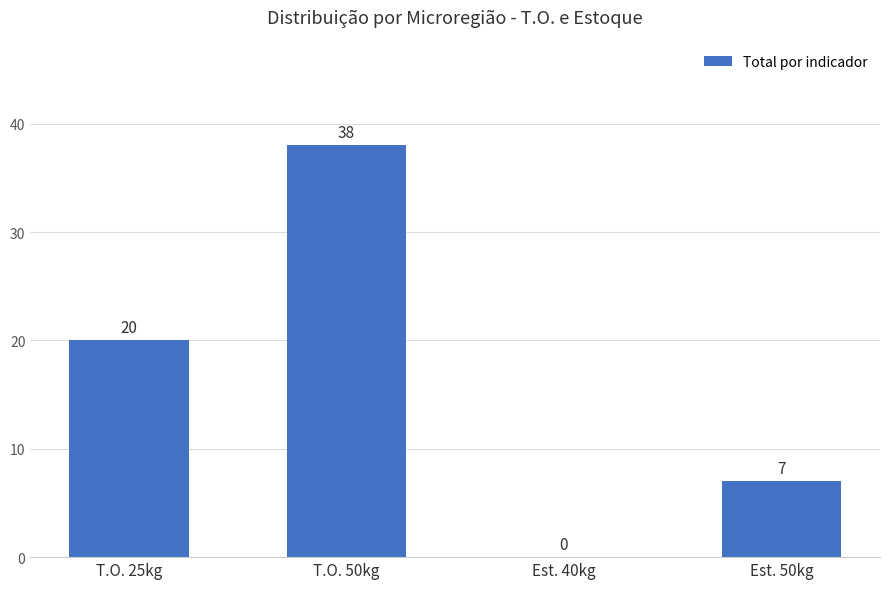

How many positive values are there?

3